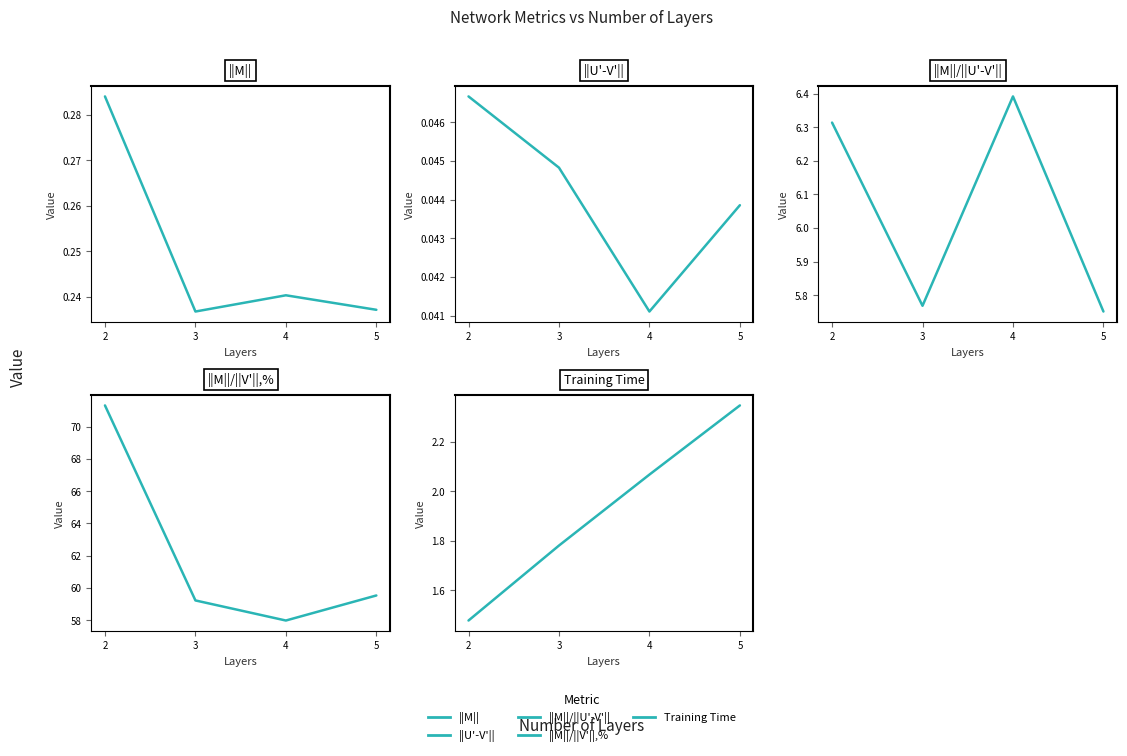

Which series has the largest total across all categories?

||M||/||V'||,%